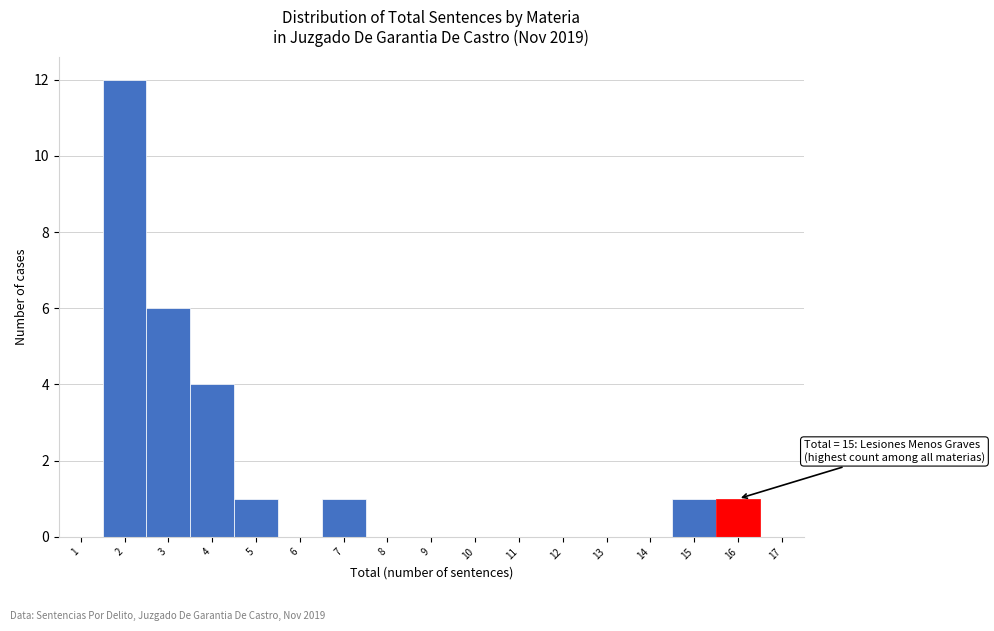

Reading right to left, transcribe all the data shown in this chart.

17=0	16=1	15=1	14=0	13=0	12=0	11=0	10=0	9=0	8=0	7=1	6=0	5=1	4=4	3=6	2=12	1=0